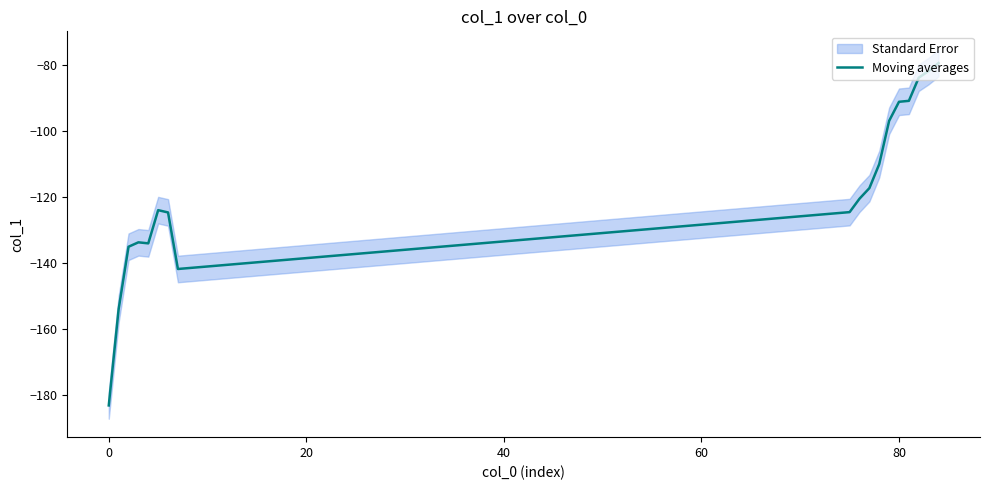

What is the maximum value for Moving averages?

-79.3